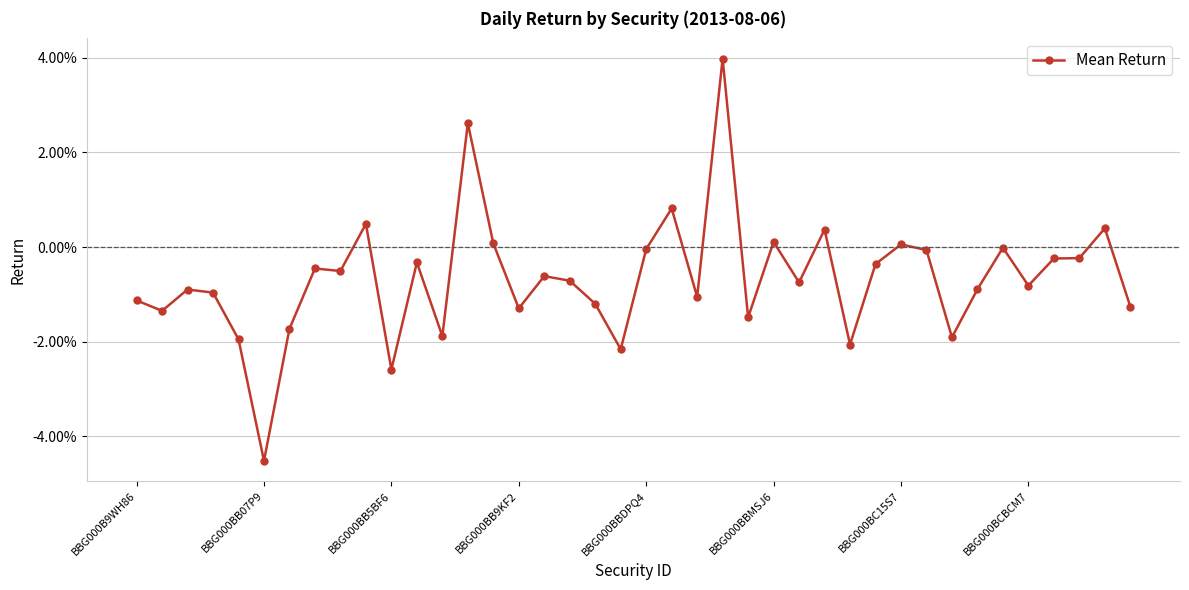

Does the chart have visible grid lines?

Yes